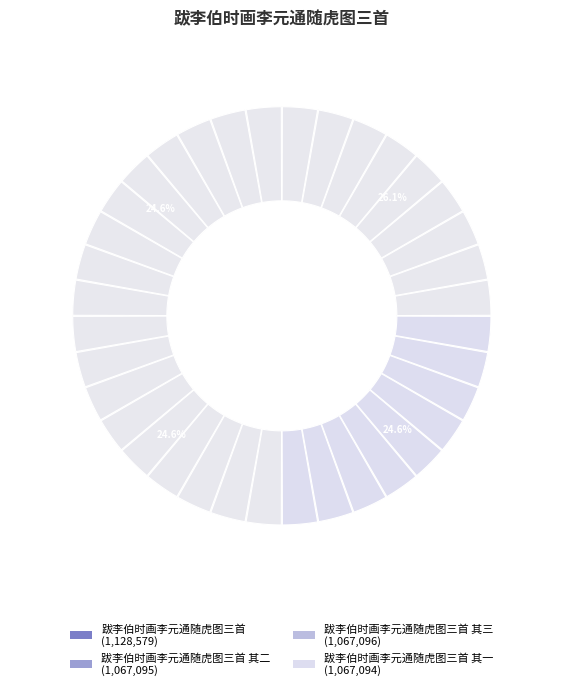

Does 跋李伯时画李元通随虎图三首 其三 represent more than half of the total?

No